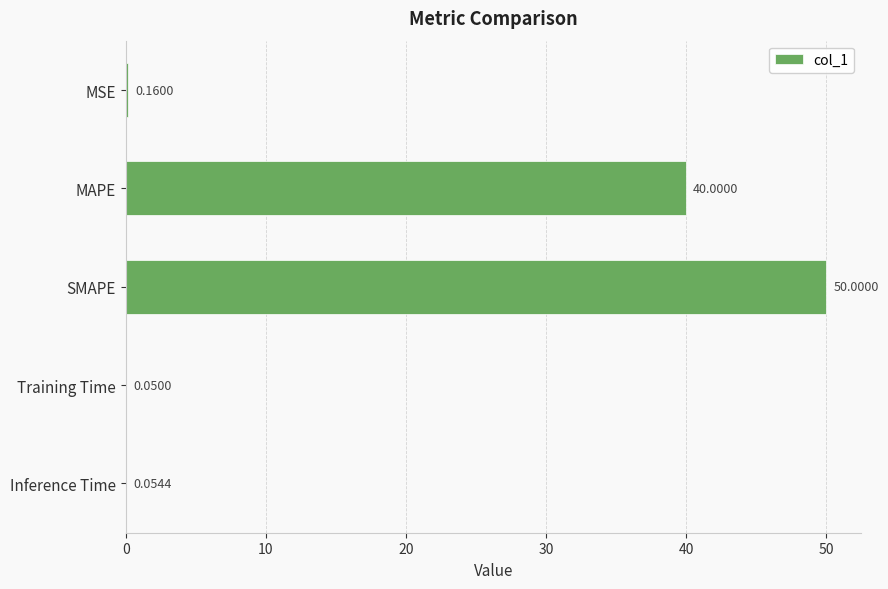

Count the number of categories in the chart.

5